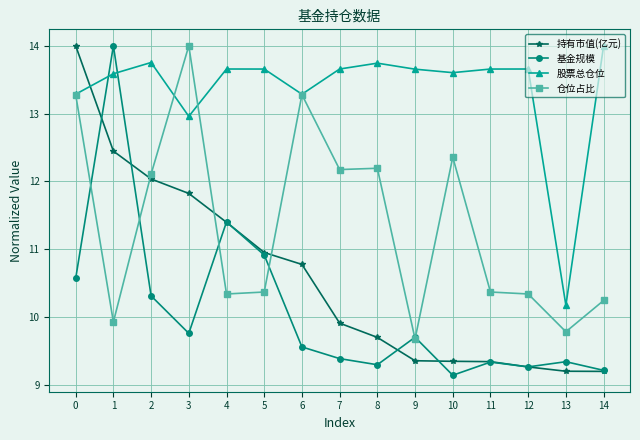

Is this an area chart (filled region under the line)?

No